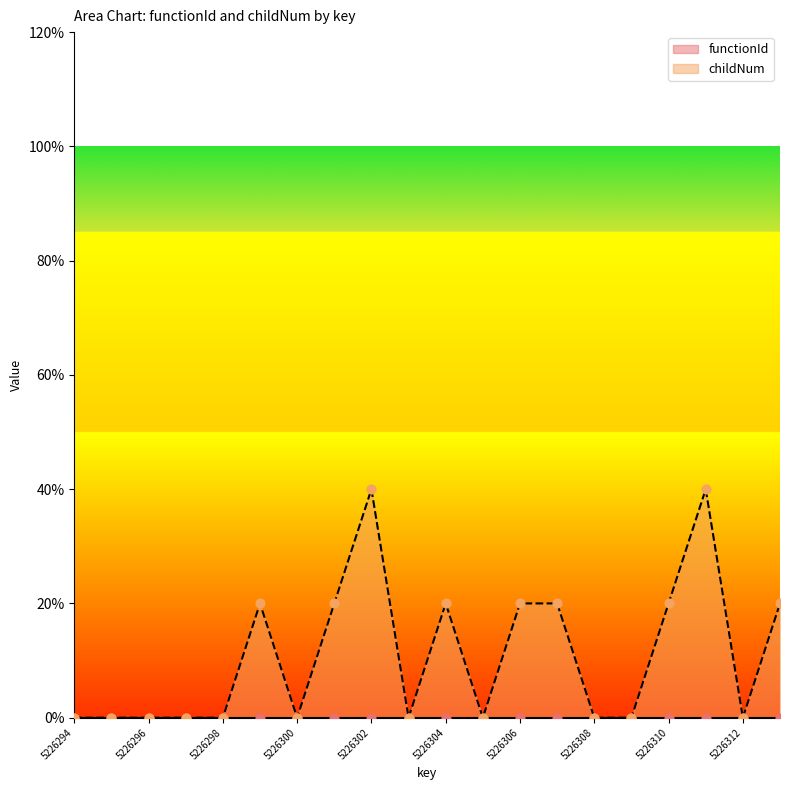

Between 5226311 and 5226306, which is larger?

5226311